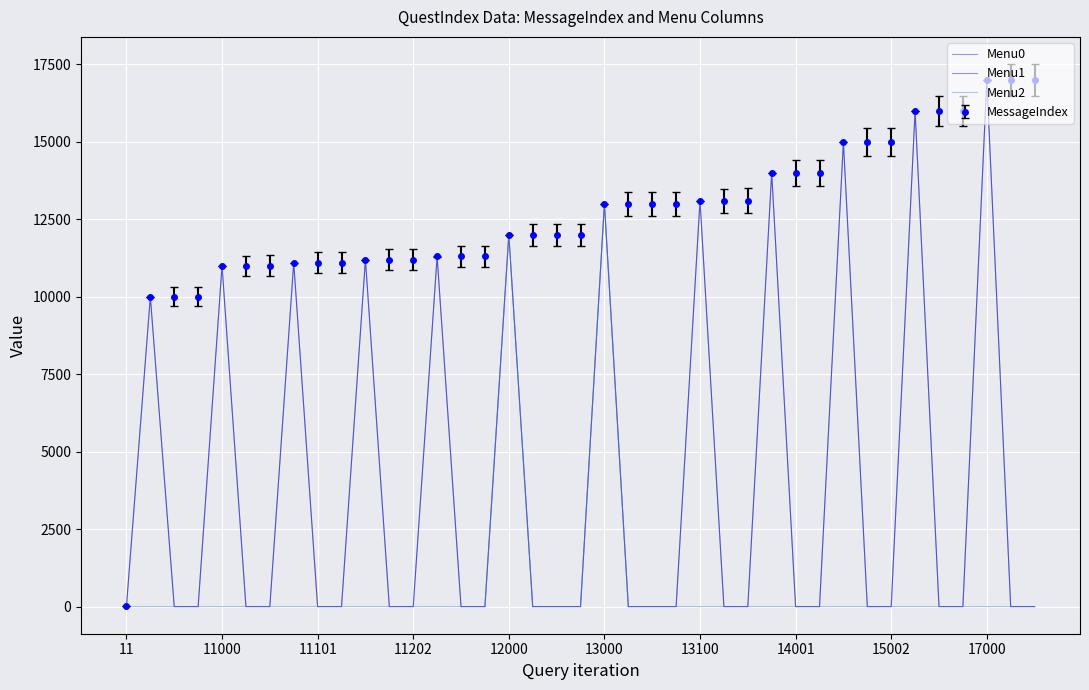

What is the greatest value displayed?

17002